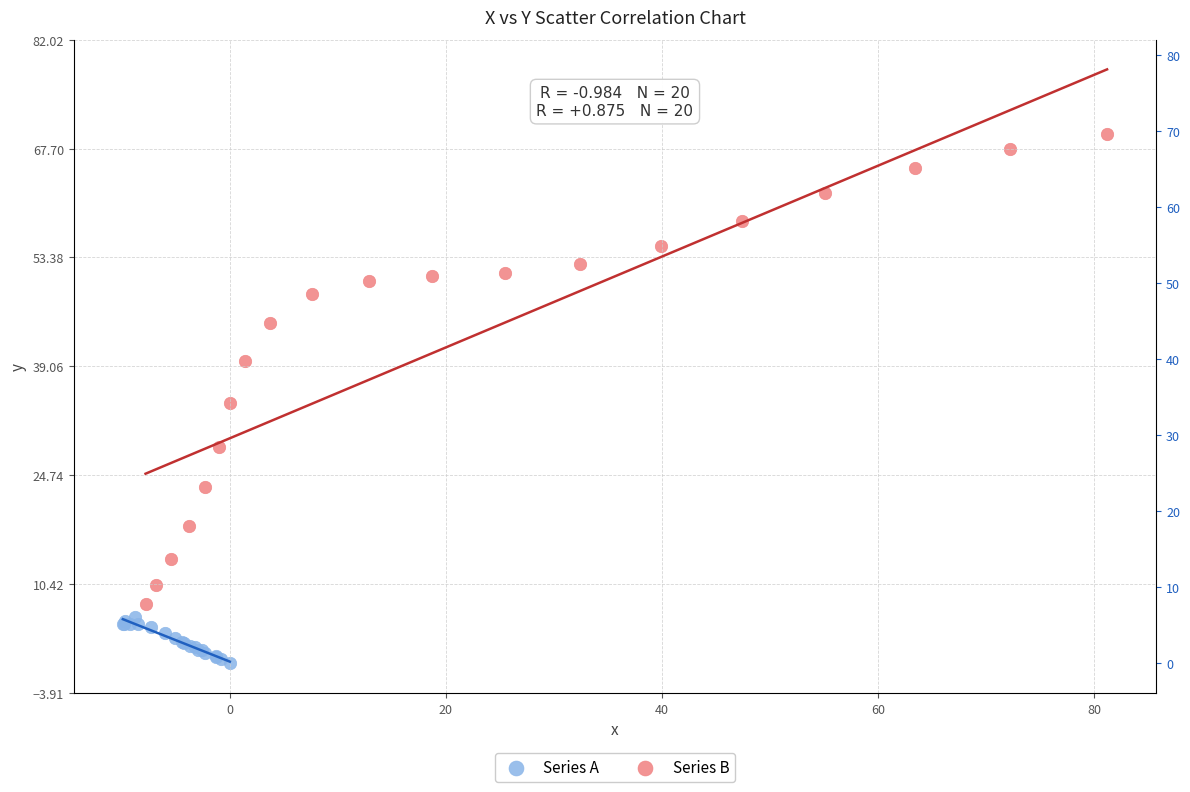

Which series reaches the maximum Y coordinate?

Series B